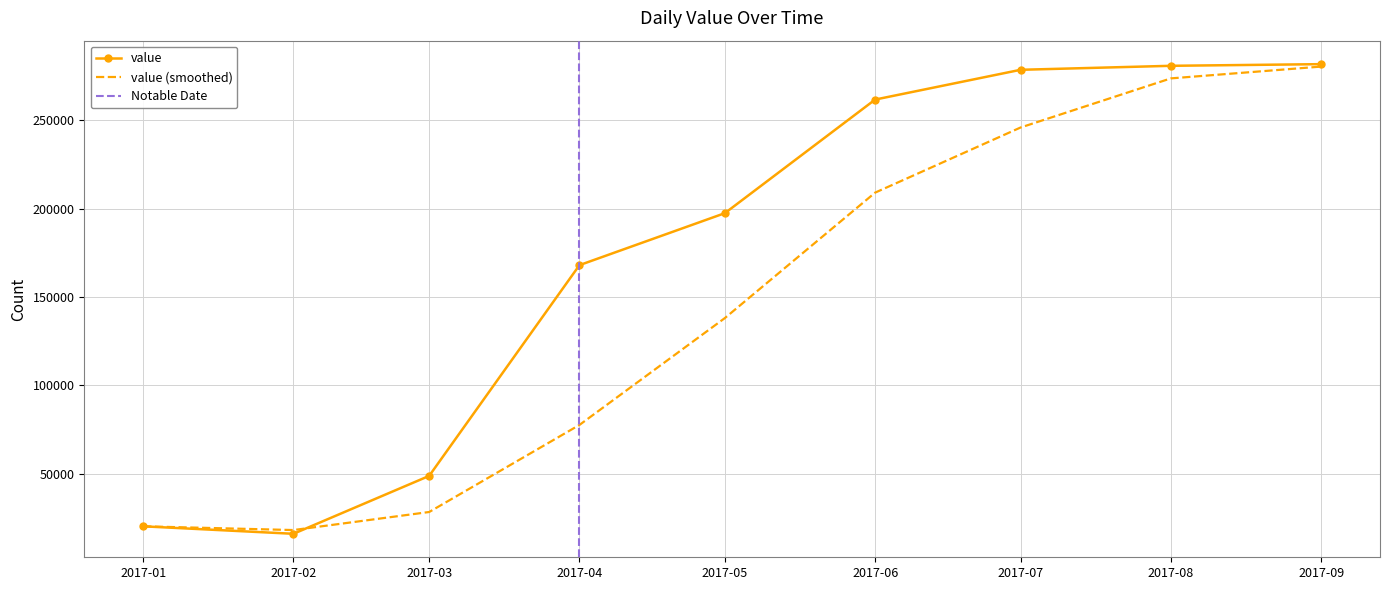

Which has a higher value, 2017-09-26 or 2017-07-05?

2017-09-26